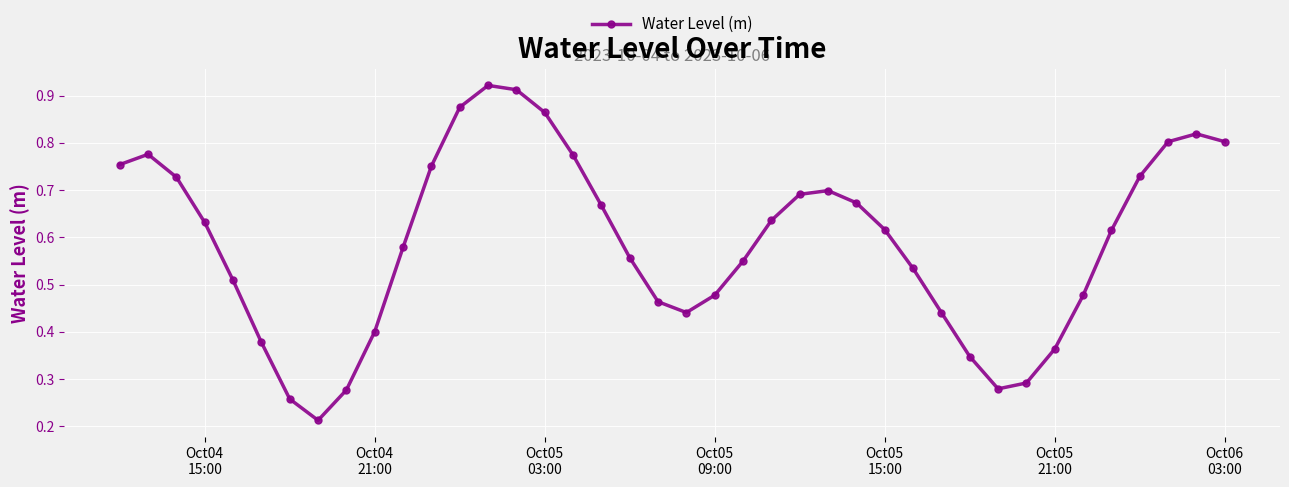

True or false: there are more than 2 points higher than both neighbors.

True